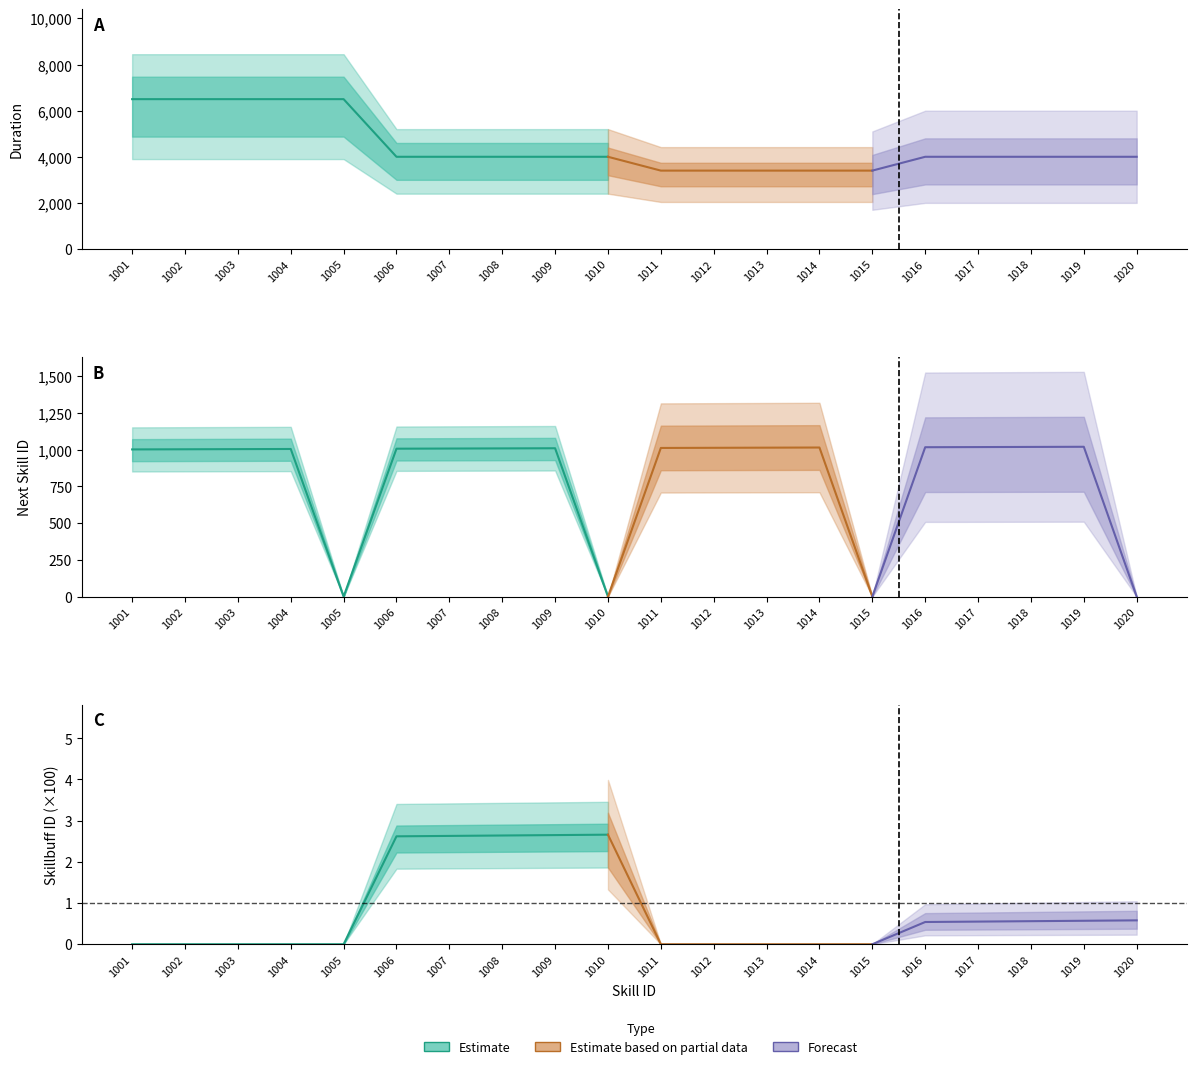

Reading left to right, extract all data points from this chart.

duration: 1001=6500.0	1002=6500.0	1003=6500.0	1004=6500.0	1005=6500.0	1006=4000.0	1007=4000.0	1008=4000.0	1009=4000.0	1010=4000.0
next_skill: 1001=1002.0	1002=1003.0	1003=1004.0	1004=1005.0	1005=0.0	1006=1007.0	1007=1008.0	1008=1009.0	1009=1010.0	1010=0.0
skillbuff_id: 1001=0.0	1002=0.0	1003=0.0	1004=0.0	1005=0.0	1006=2.6	1007=2.6	1008=2.6	1009=2.6	1010=2.7